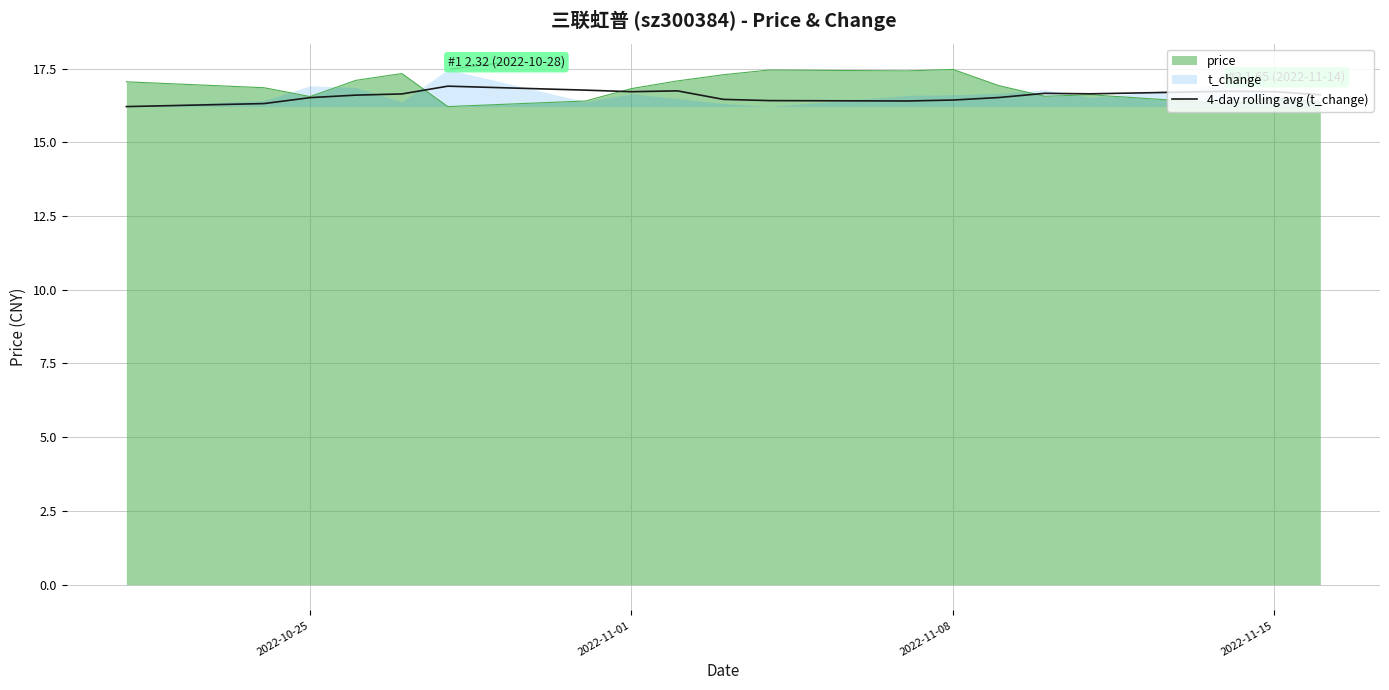

What is the minimum value for price?

16.2